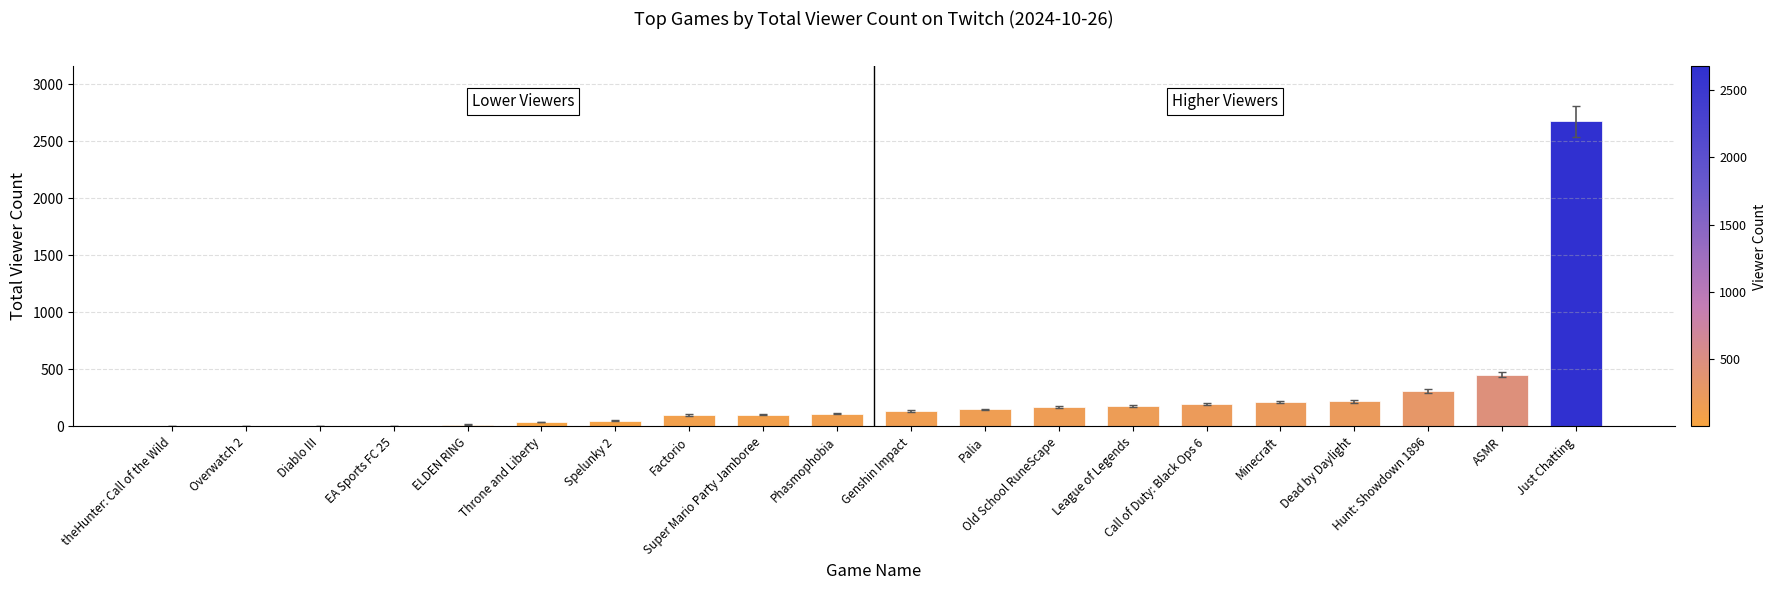

What is the greatest value displayed?

2676